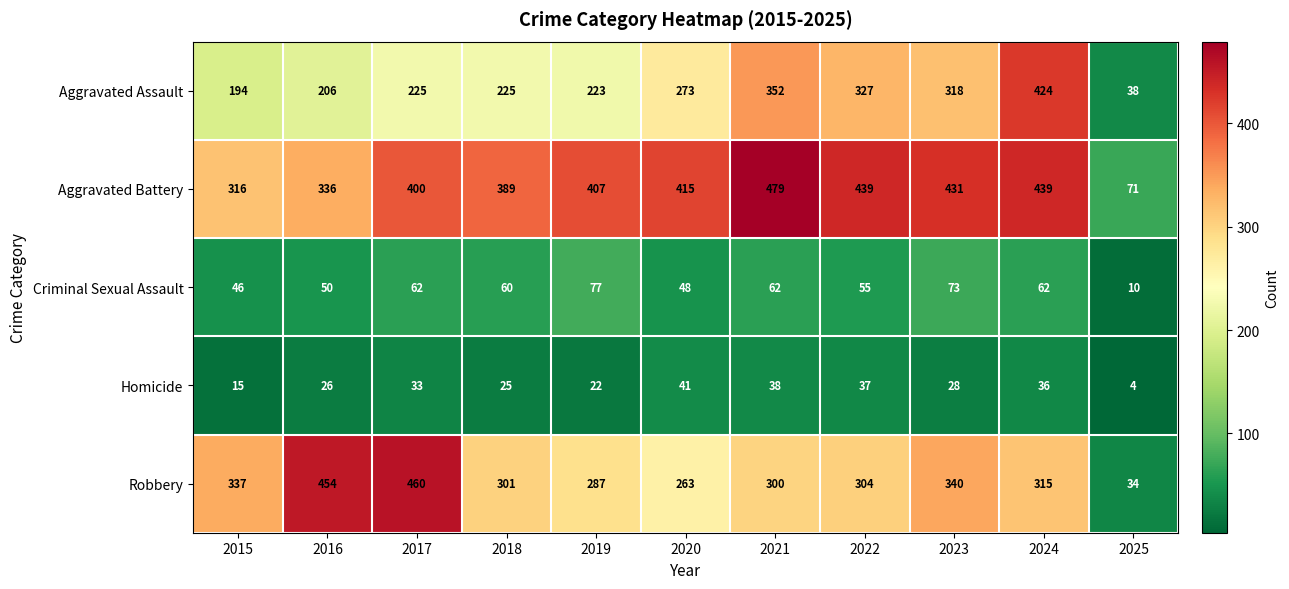

List the series in order of their peak value, lowest first.

Homicide, Criminal Sexual Assault, Aggravated Assault, Robbery, Aggravated Battery